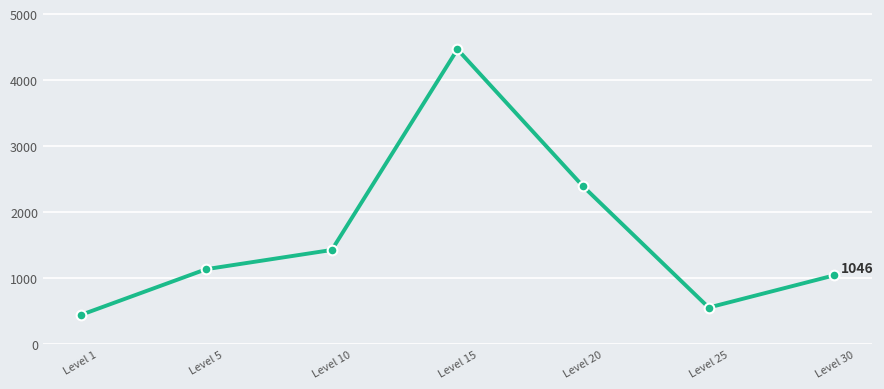

List the labels in order of value, largest first.

Level 15, Level 20, Level 10, Level 5, Level 30, Level 25, Level 1